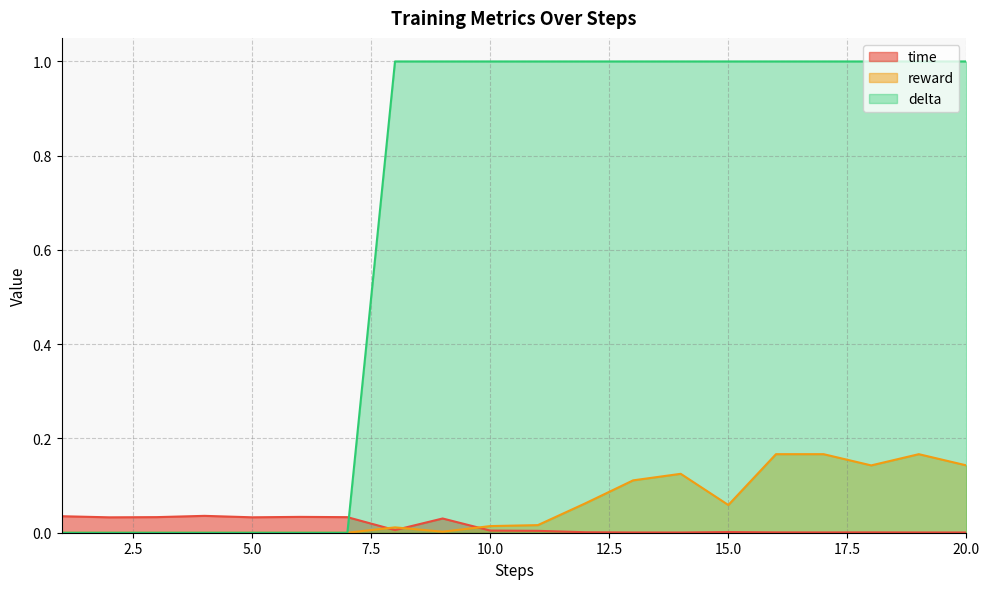

Where is the first local minimum for reward?

9